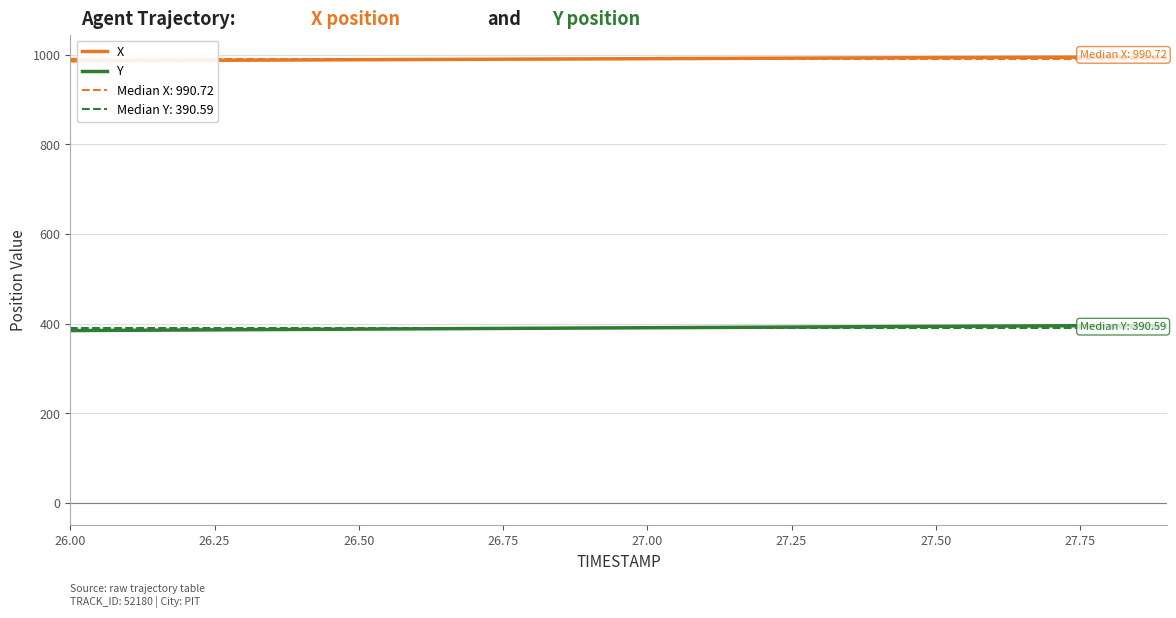

What is the lowest value of the Y series?

384.6